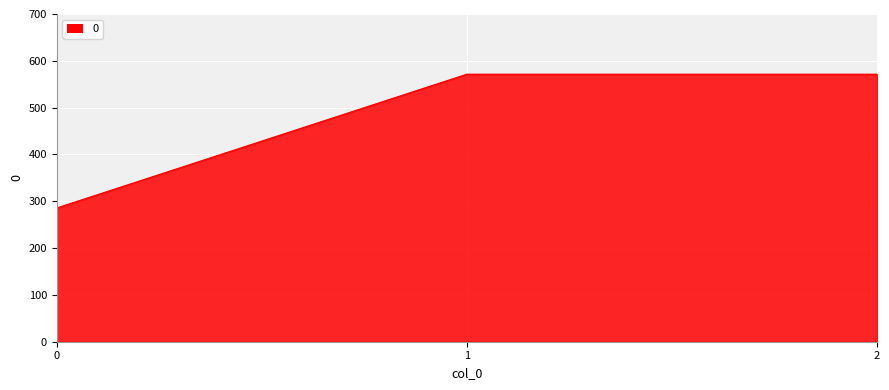

What is the maximum value shown in the chart?

571.4